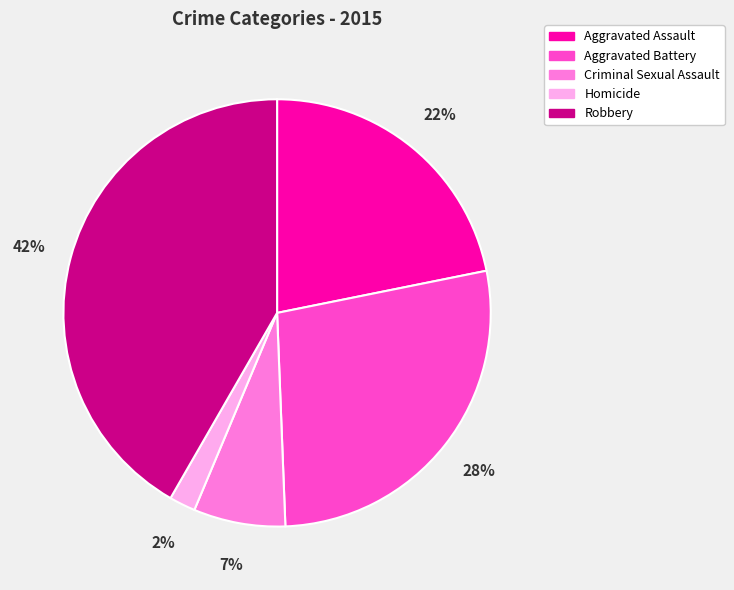

Rank the categories by value from highest to lowest.

Robbery, Aggravated Battery, Aggravated Assault, Criminal Sexual Assault, Homicide